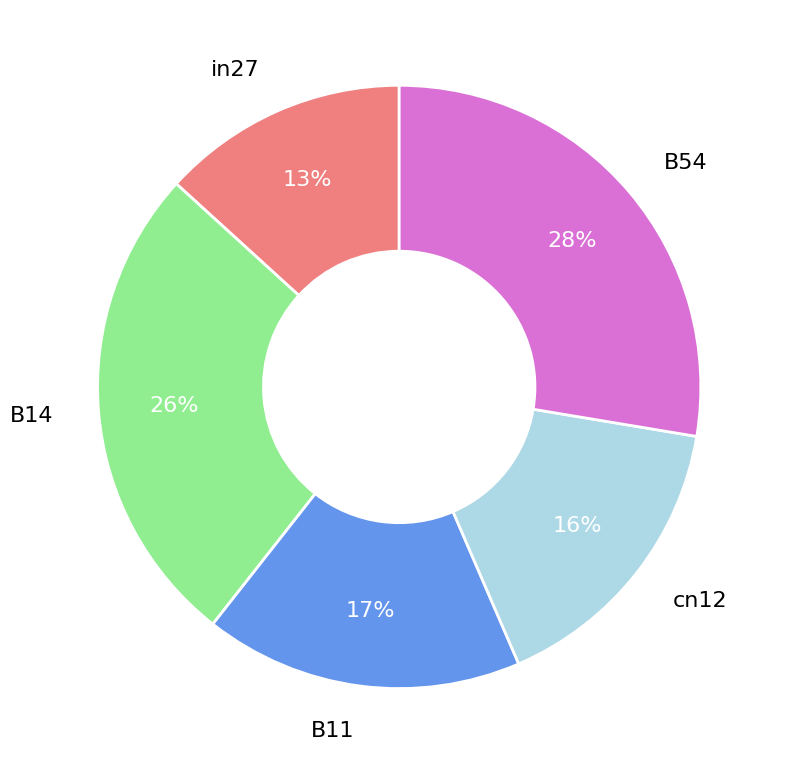

Does B54 represent more than half of the total?

No